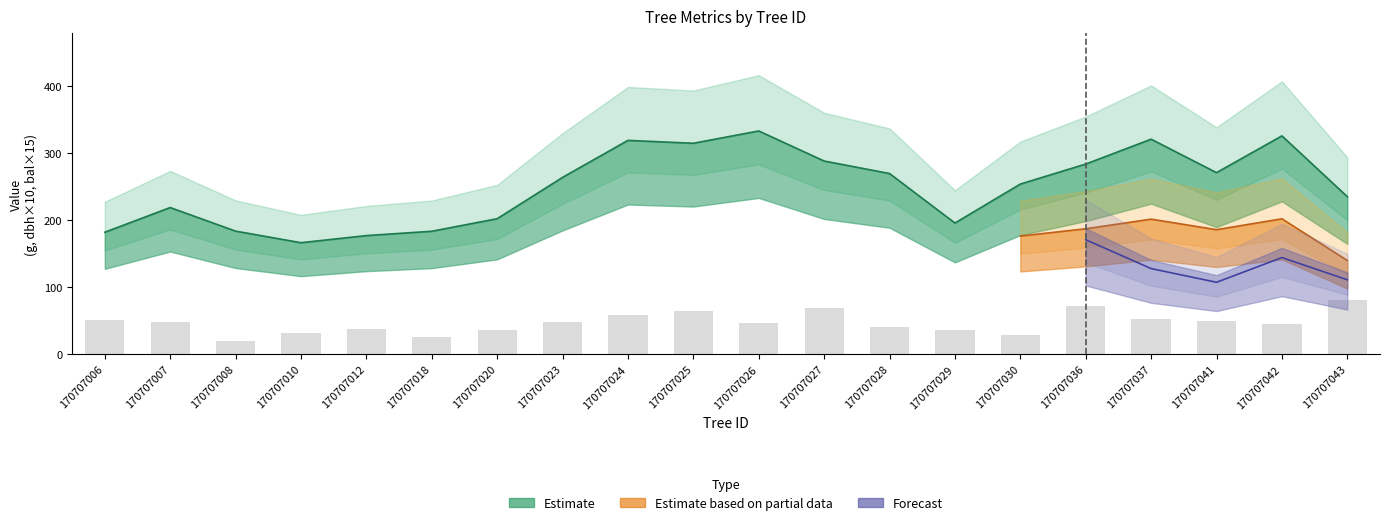

Which has a higher value, 170707027 or 170707036?

170707036